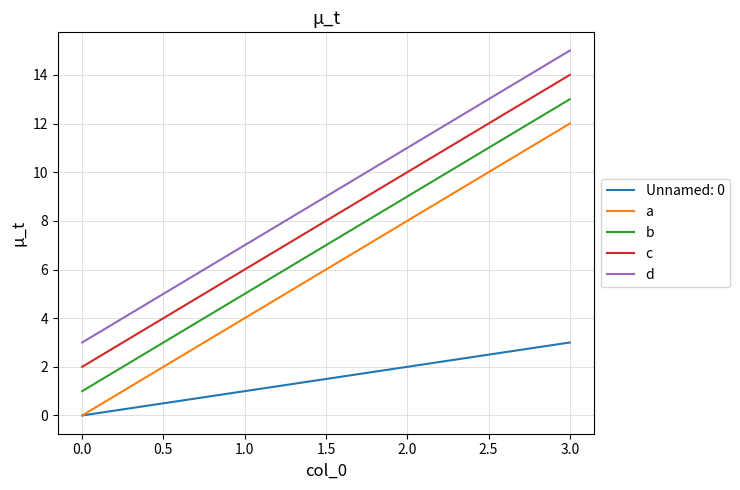

Is it true that d equals 7 at 1.0?

True